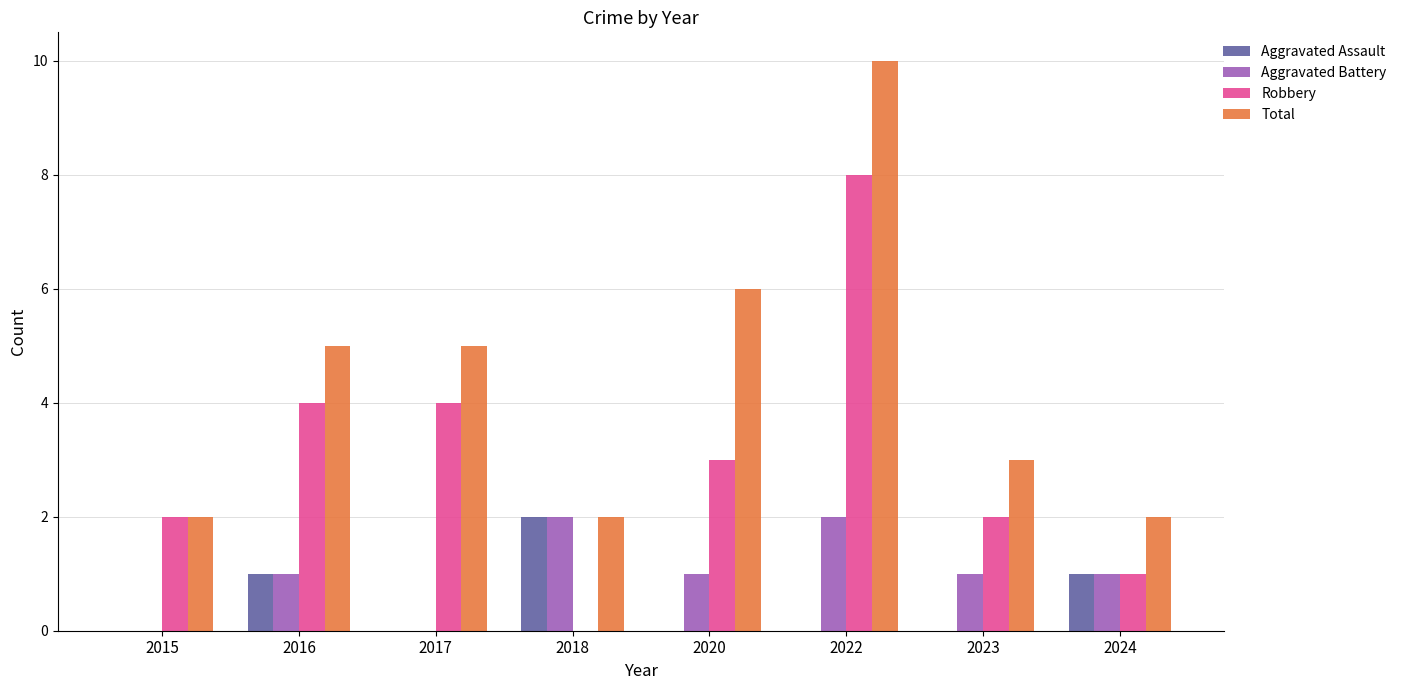

What is the sum of all Aggravated Battery values?

8